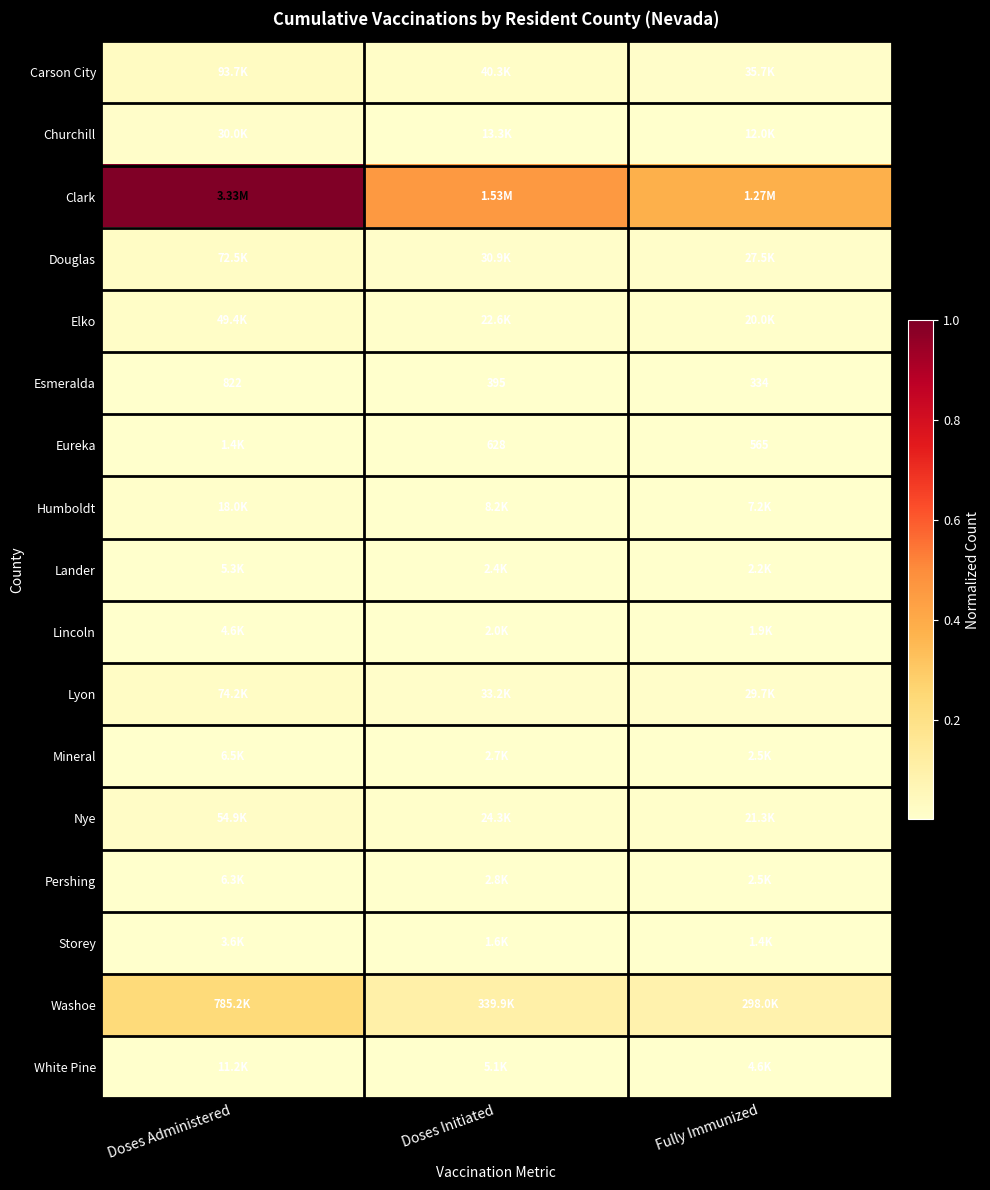

At which label does Esmeralda reach its minimum?

Fully Immunized